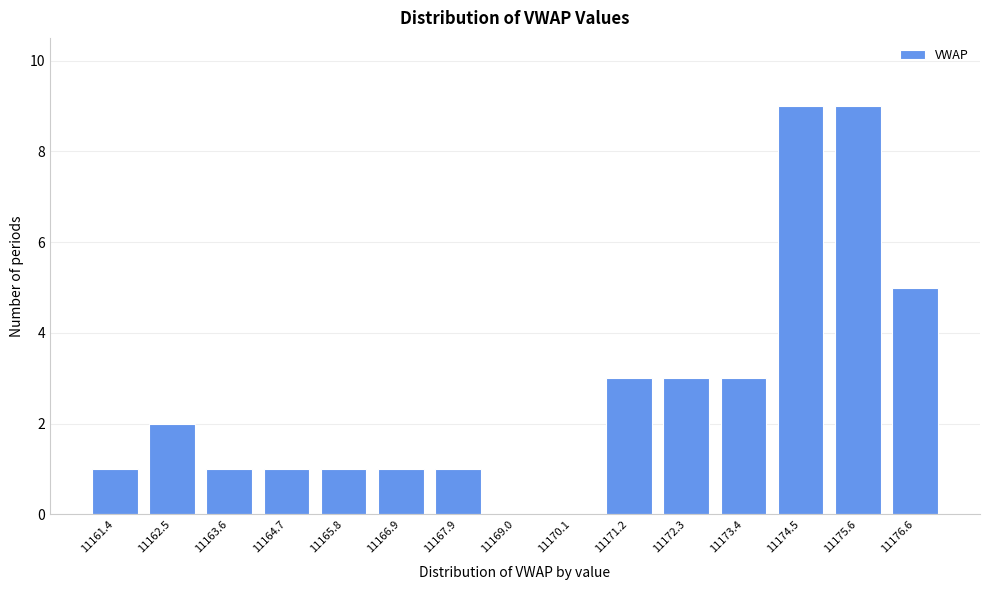

Reading left to right, extract all data points from this chart.

11161.4=1	11162.5=2	11163.6=1	11164.7=1	11165.8=1	11166.9=1	11167.9=1	11169.0=0	11170.1=0	11171.2=3	11172.3=3	11173.4=3	11174.5=9	11175.6=9	11176.6=5